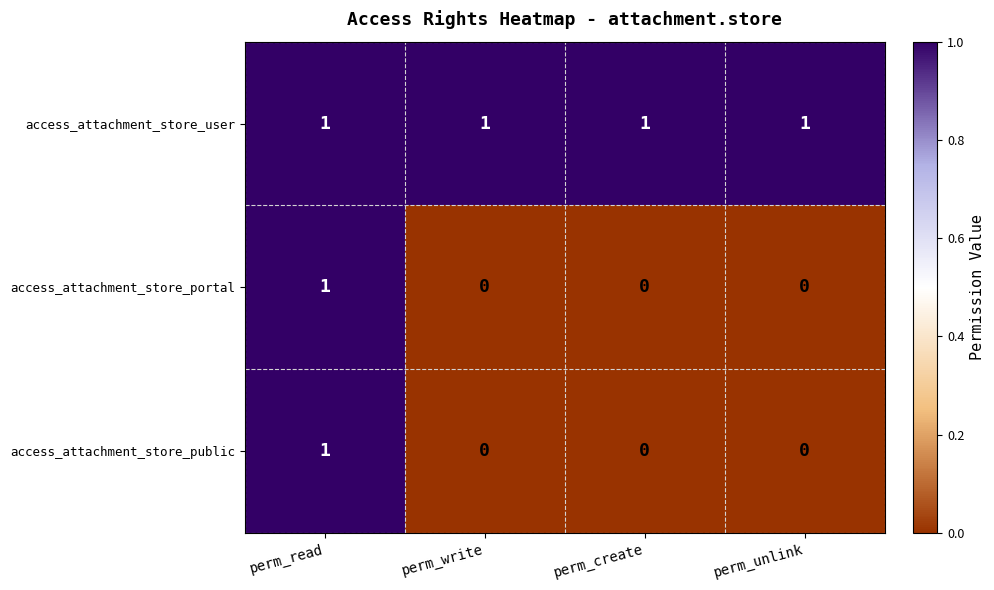

True or false: access_attachment_store_user has a value of 2 at perm_create.

False